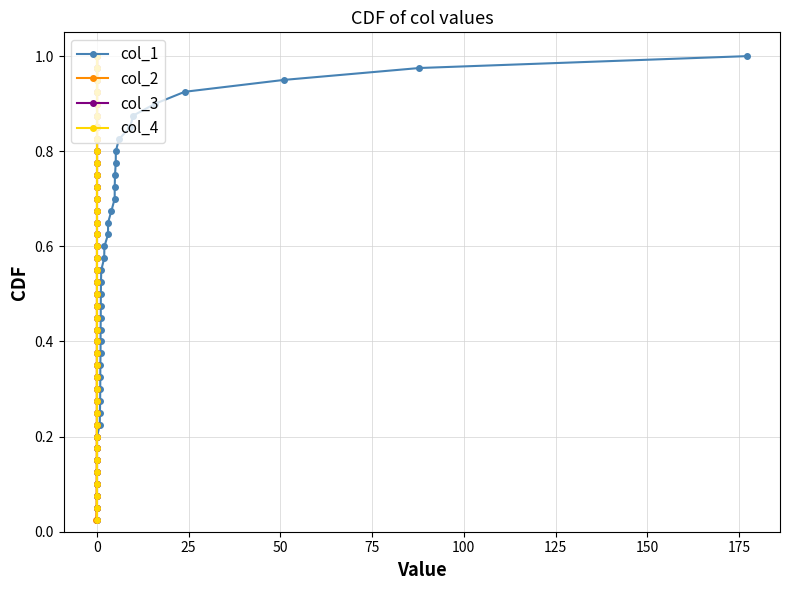

What is the maximum value shown in the chart?

1.0